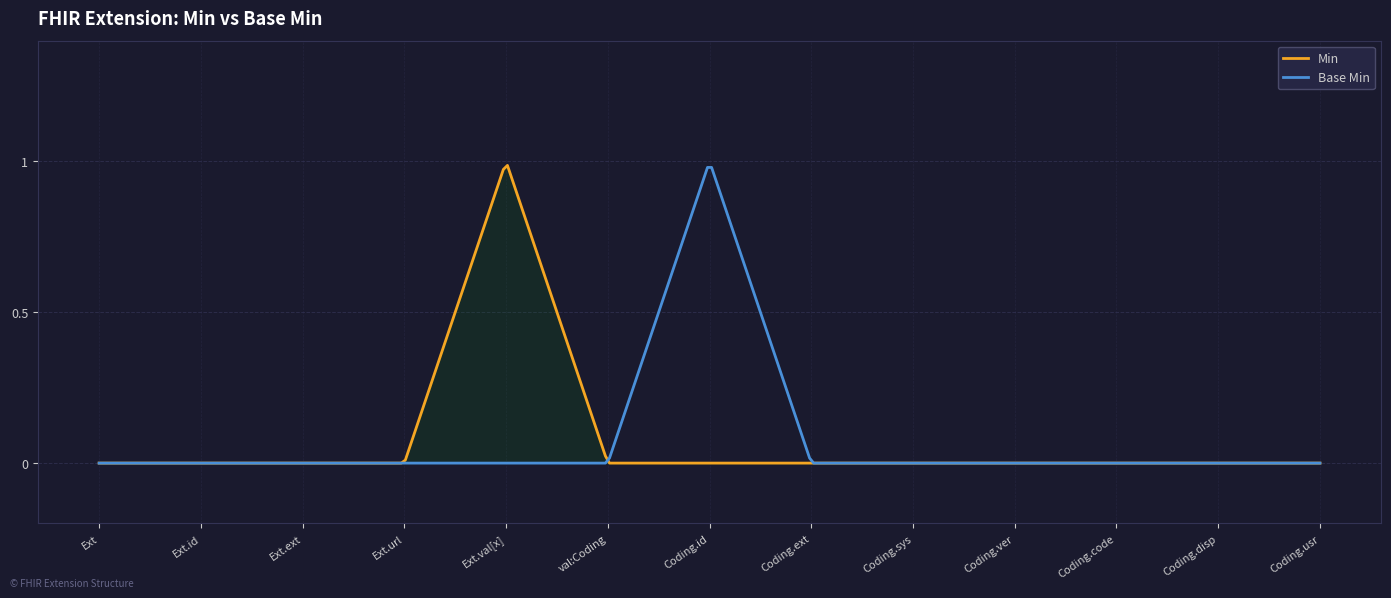

True or false: Min and Base Min intersect in this chart.

True